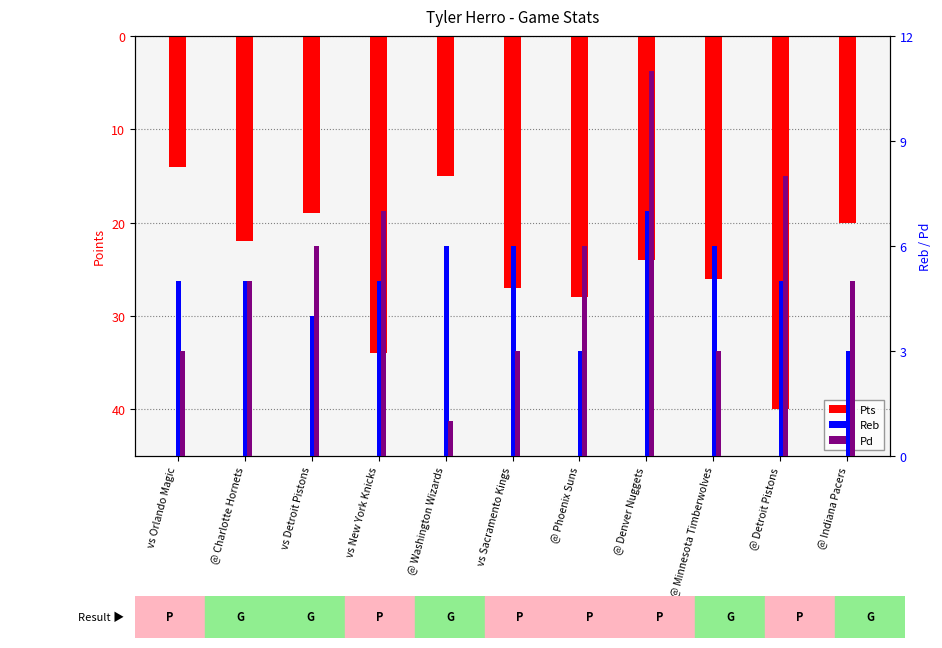

What is the label of the 1st bar from the right?

@ Indiana Pacers